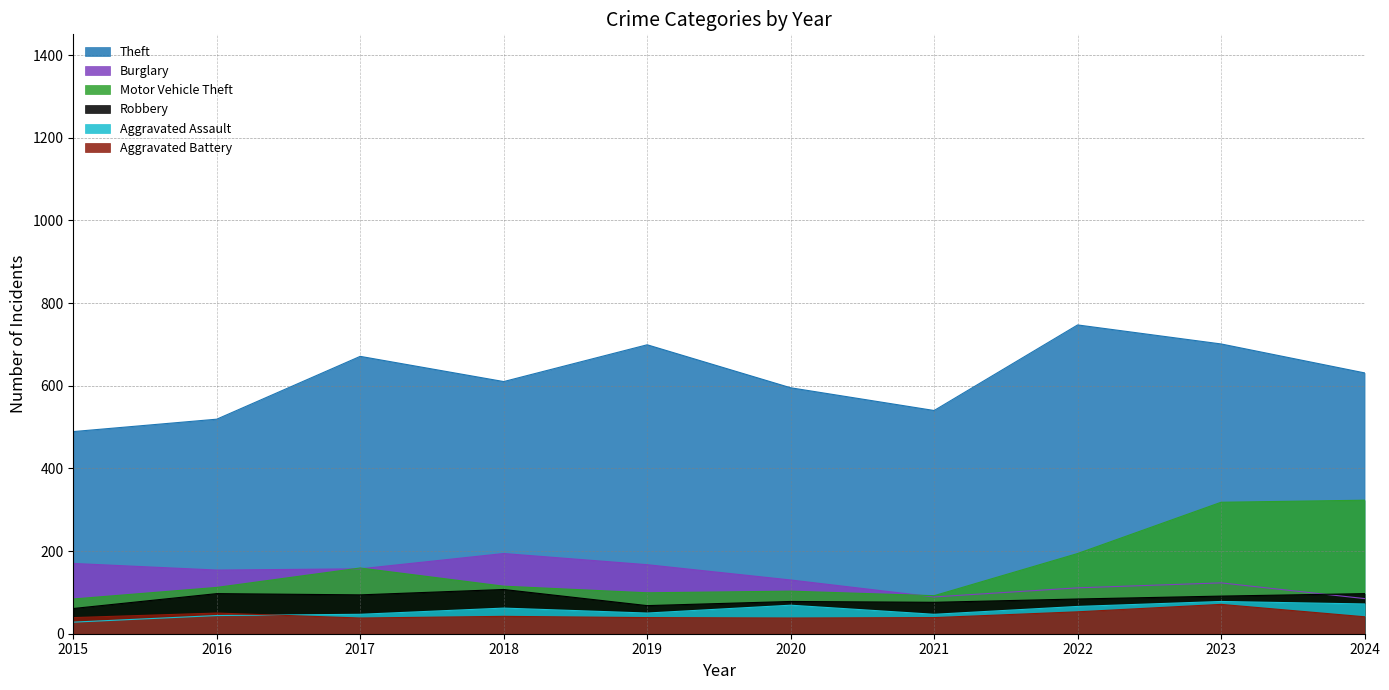

How many categories are shown in the chart?

10